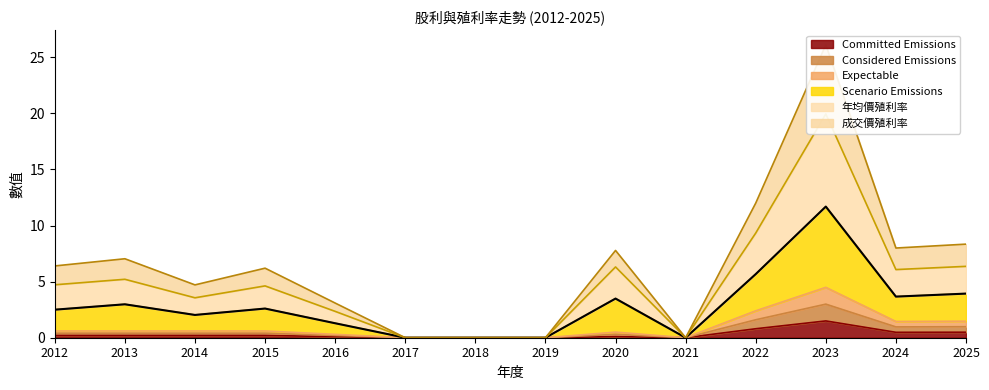

Which label corresponds to the largest value in the chart?

2023